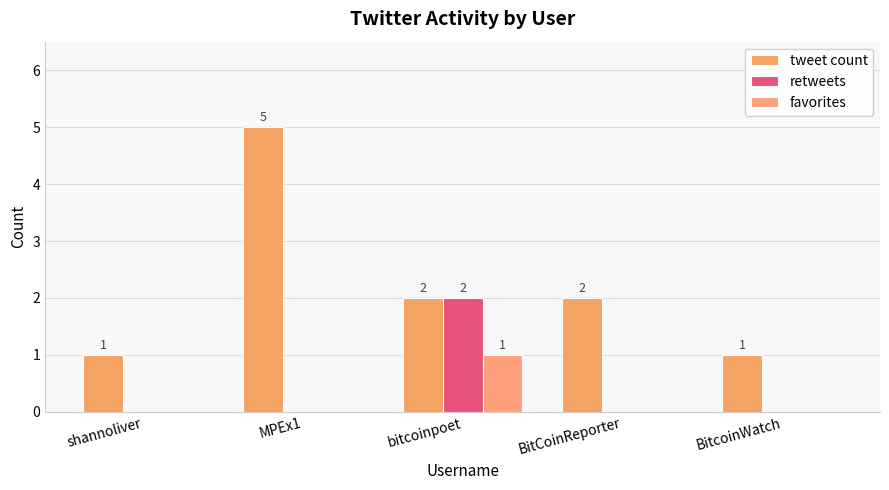

Reading right to left, what are all the values shown in this chart?

tweet count: BitcoinWatch=1	BitCoinReporter=2	bitcoinpoet=2	MPEx1=5	shannoliver=1
retweets: BitcoinWatch=0	BitCoinReporter=0	bitcoinpoet=2	MPEx1=0	shannoliver=0
favorites: BitcoinWatch=0	BitCoinReporter=0	bitcoinpoet=1	MPEx1=0	shannoliver=0